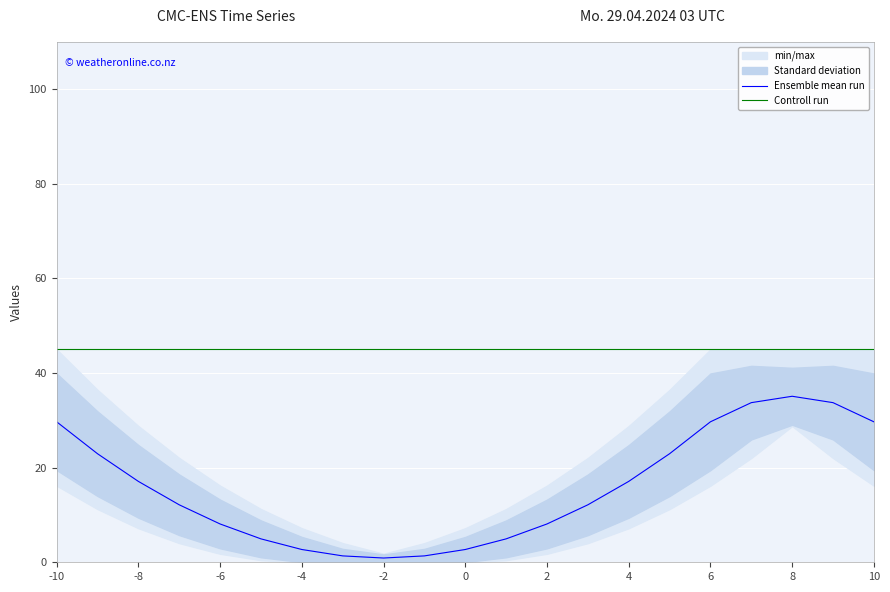

The value of Controll run at 0 is 69.9. True or false?

False